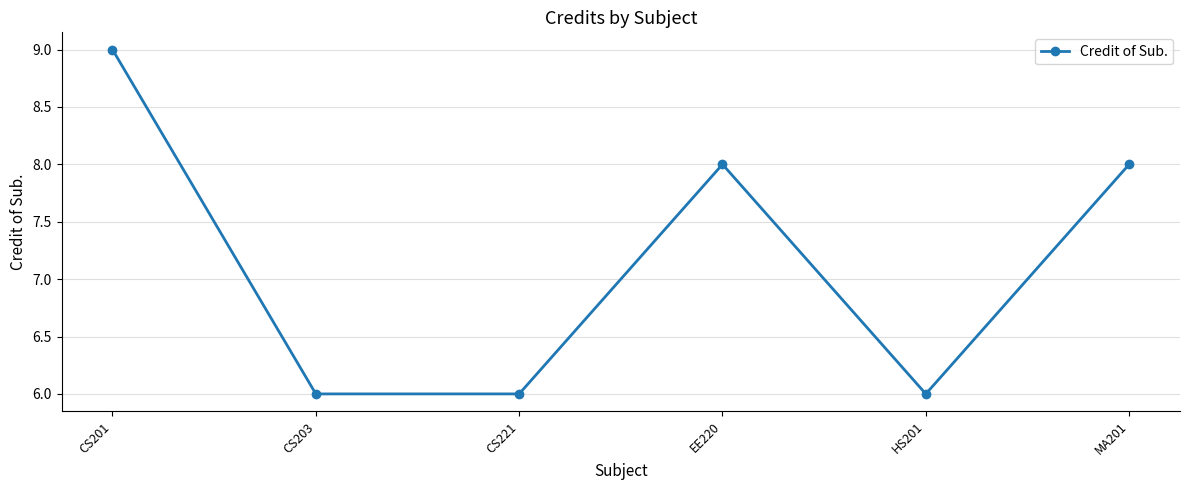

At which category does the data reach its first local peak?

EE220